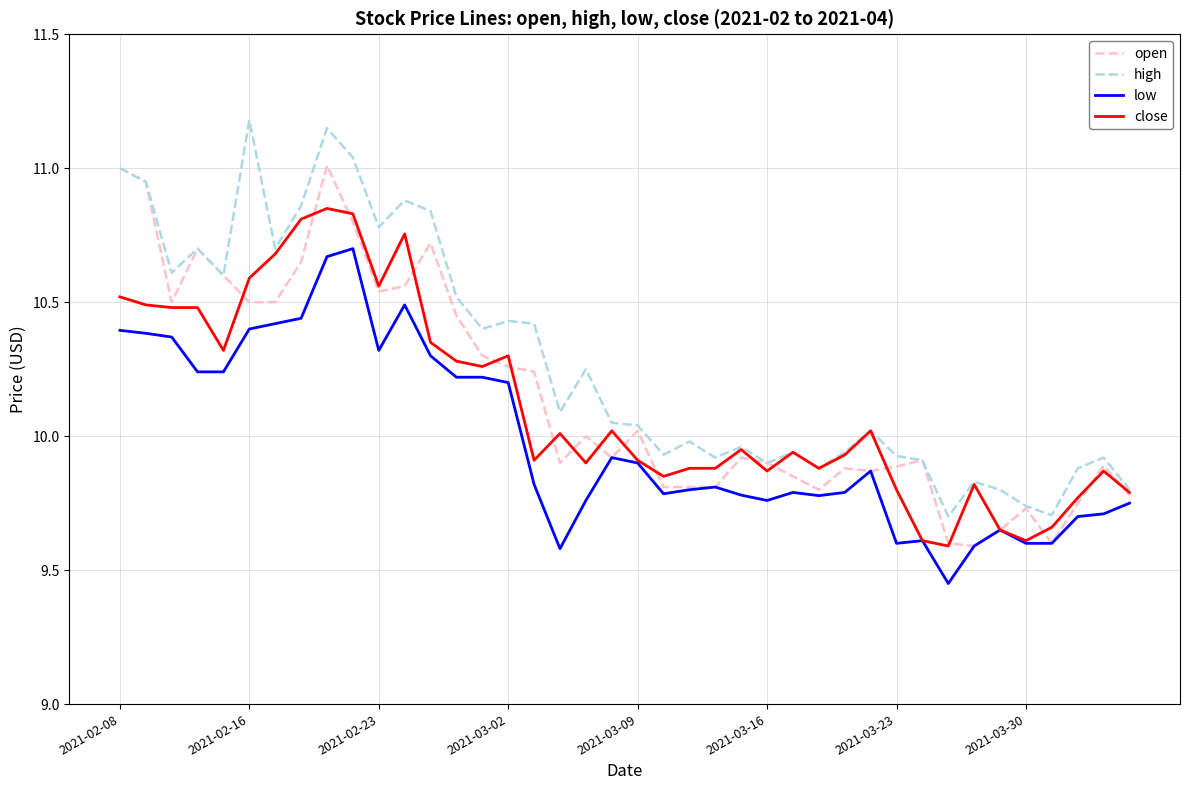

Which series has the largest total across all categories?

high